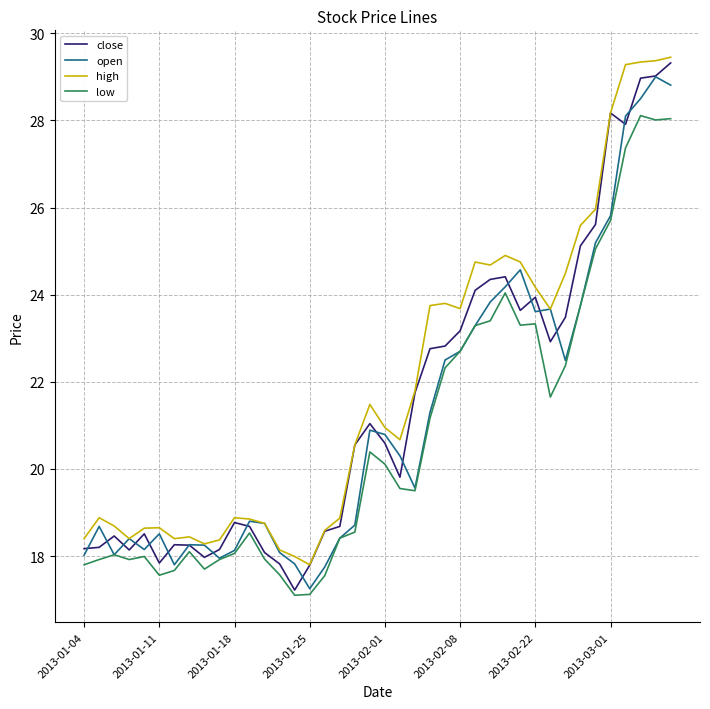

List the series in order of their overall mean, lowest first.

low, open, close, high